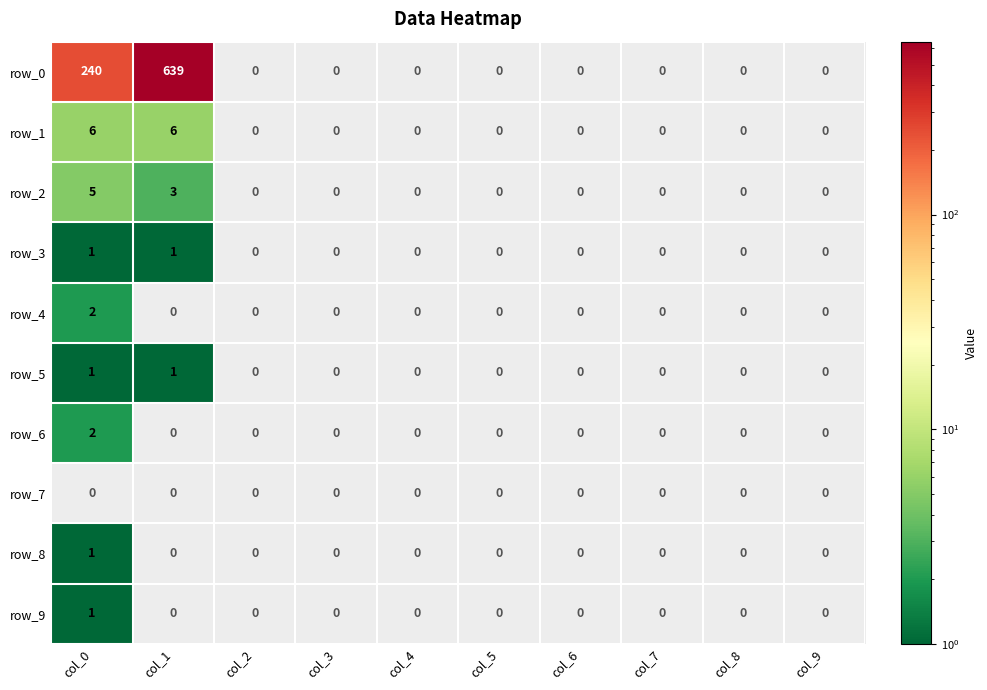

Count the row_6 values in the range 0 to 1.

9